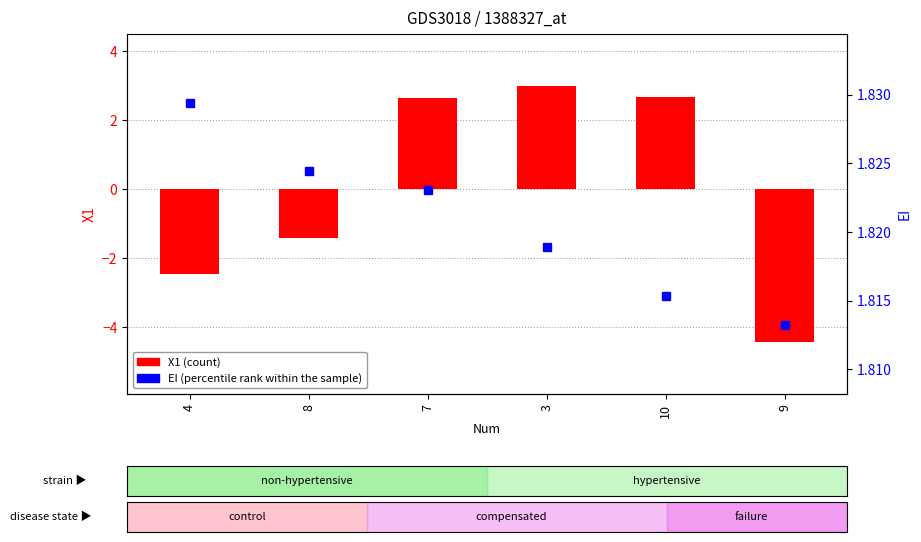

How many groups of bars are there?

6